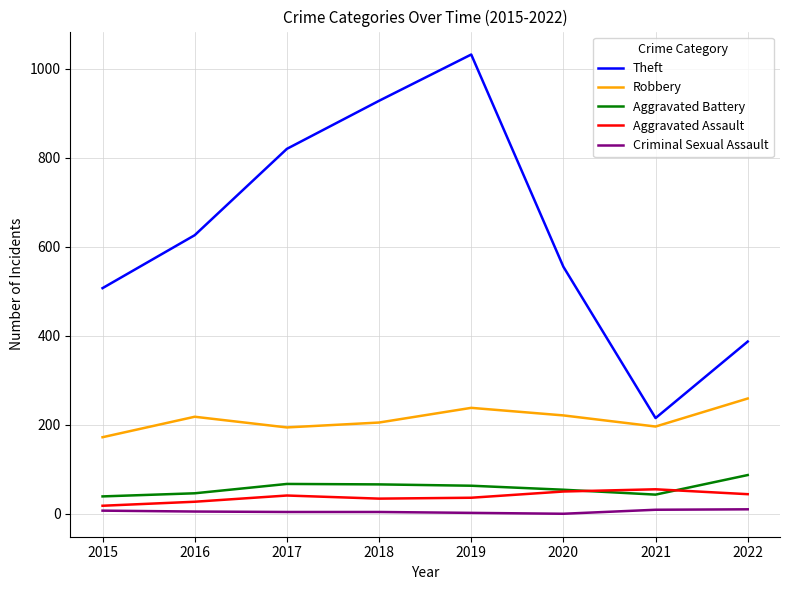

How many lines are shown in the chart?

5